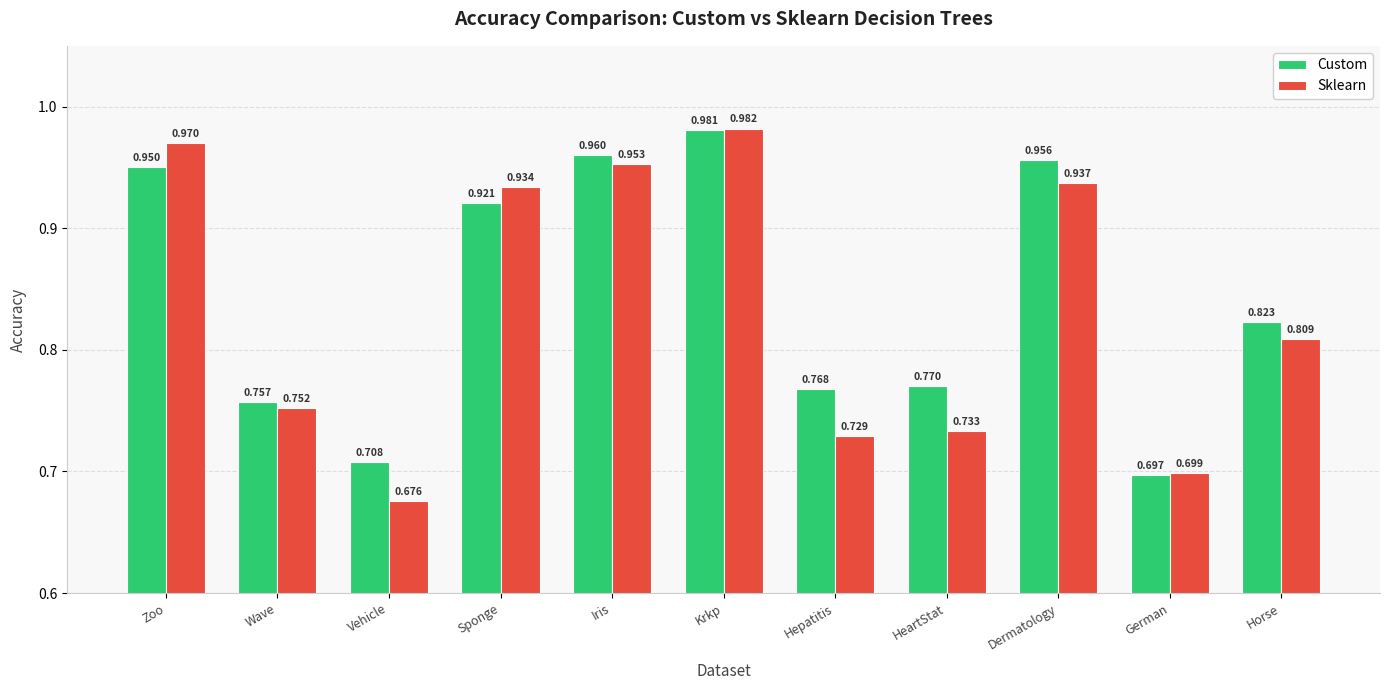

List the labels in order of Sklearn value, largest first.

Krkp, Zoo, Iris, Dermatology, Sponge, Horse, Wave, HeartStat, Hepatitis, German, Vehicle